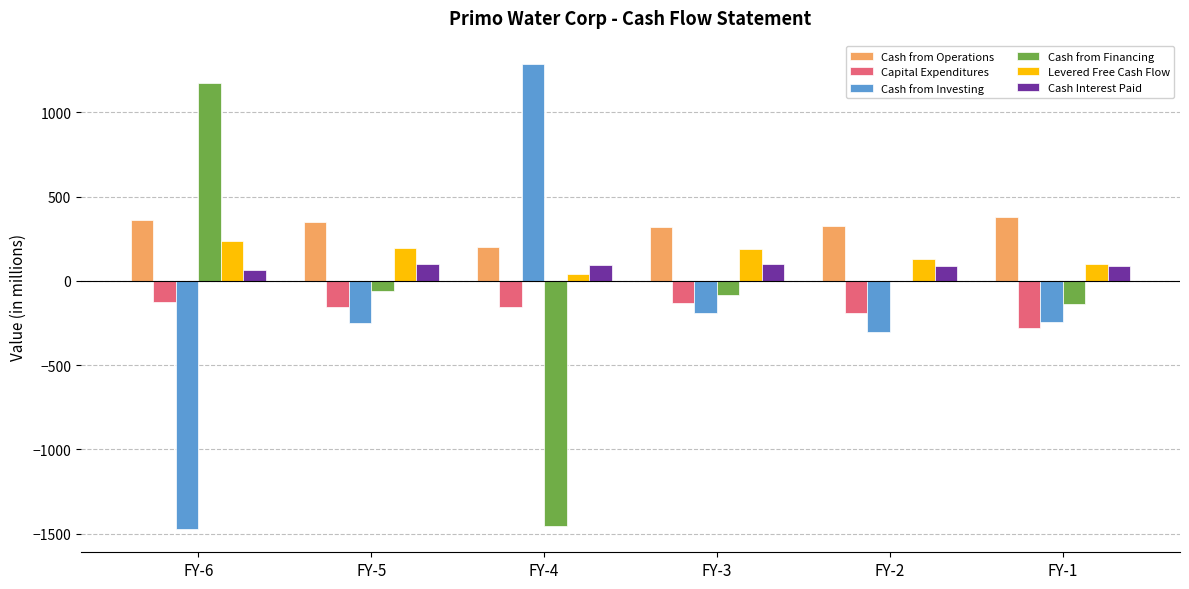

Which category has the highest value across all series?

FY-4